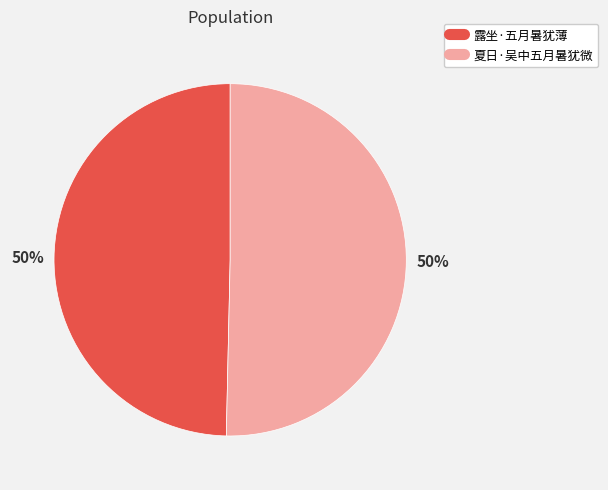

Is the sum of 露坐·五月暑犹薄 and 夏日·吴中五月暑犹微 greater than half?

Yes